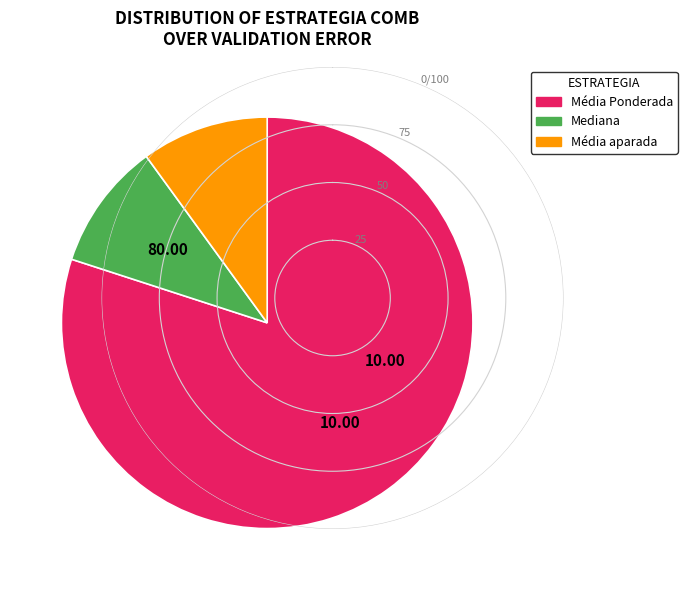

How many segments does this pie chart have?

3